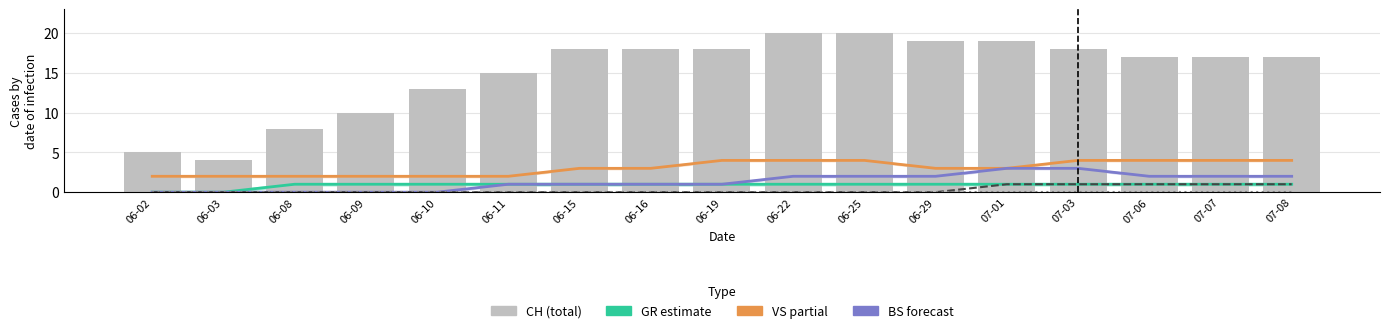

What position from the right is 07-08?

1